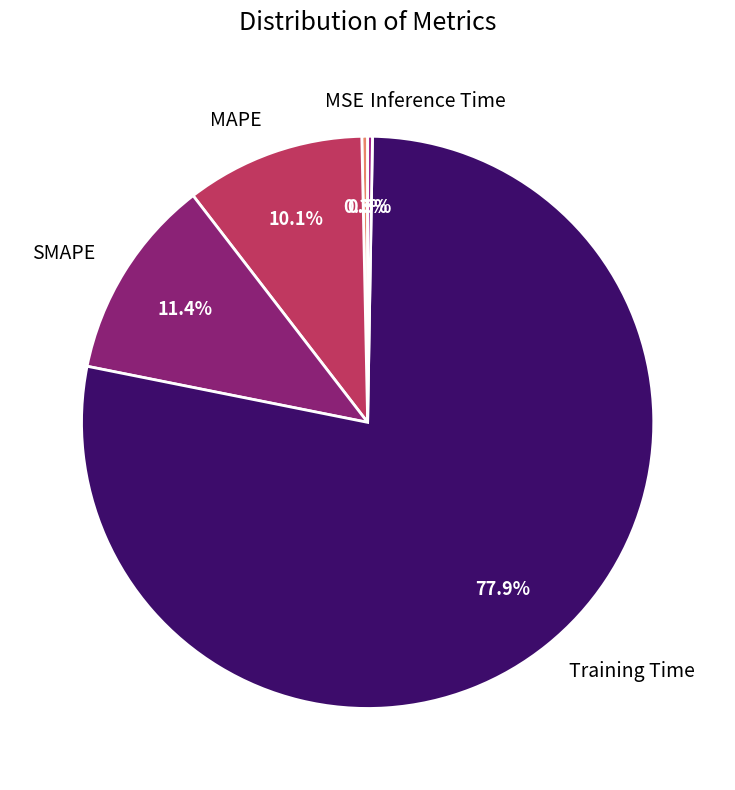

Which slice is the largest?

Training Time